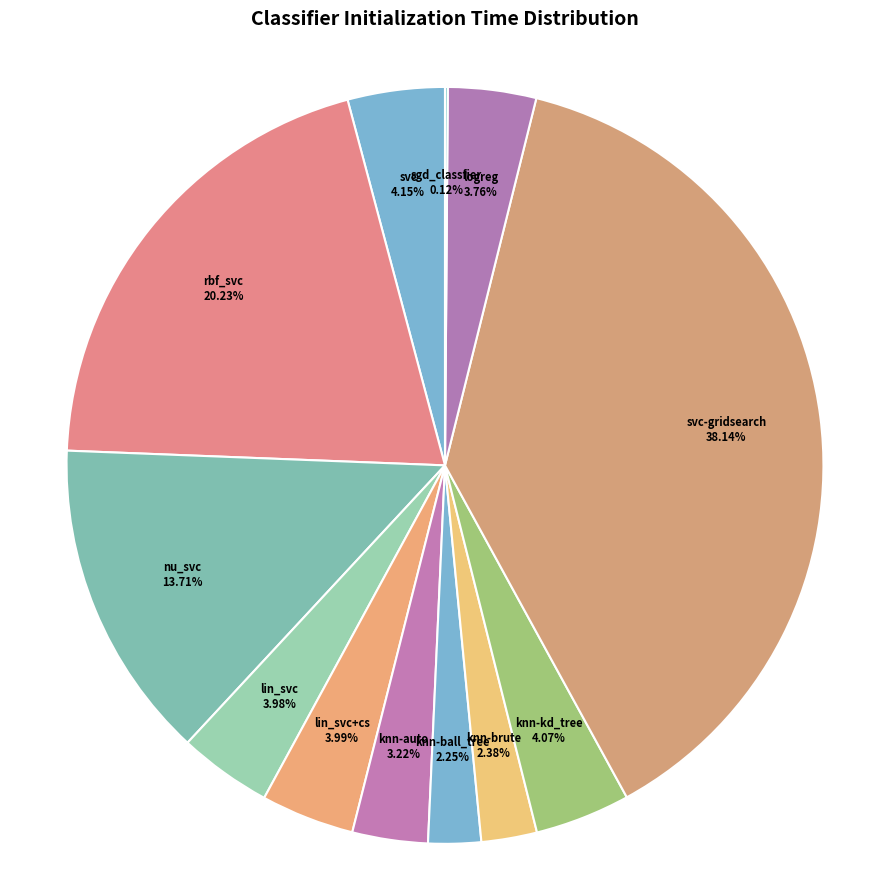

True or false: nu_svc accounts for 14% of the total.

True